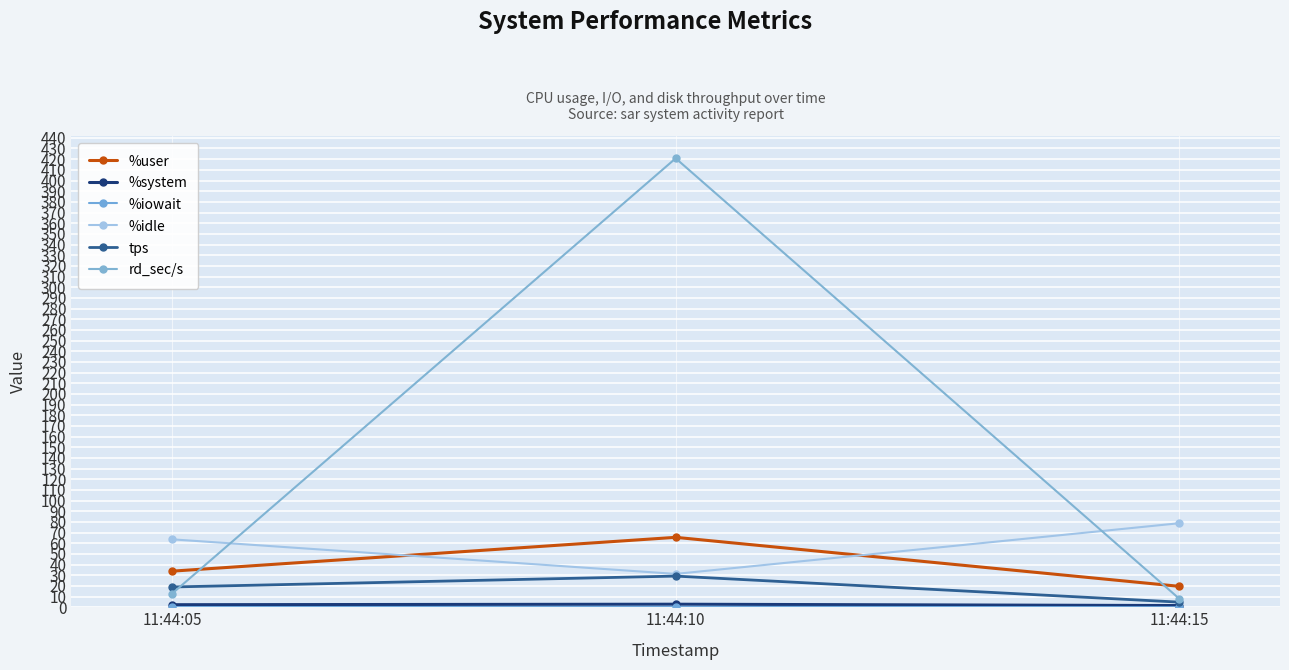

How many distinct data groups are displayed?

6